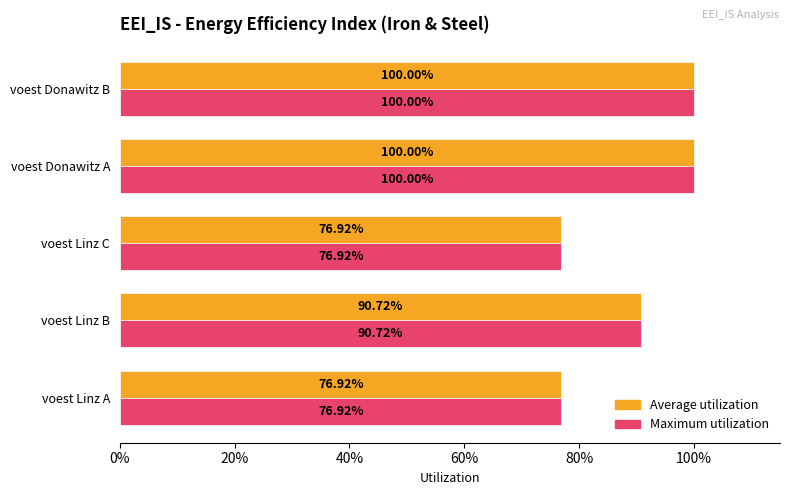

What are all the series names shown in the legend?

Average utilization, Maximum utilization